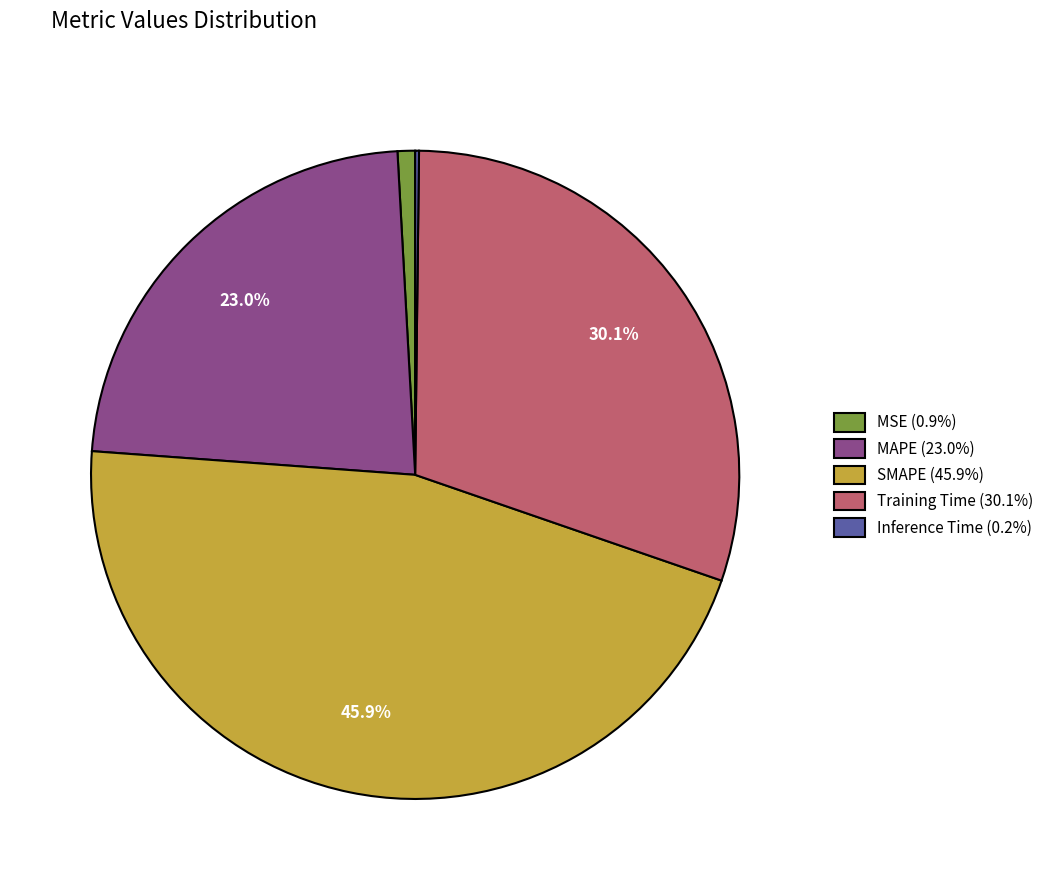

To the nearest percent, what is the difference between the Training Time and MAPE slice percentages?

7%